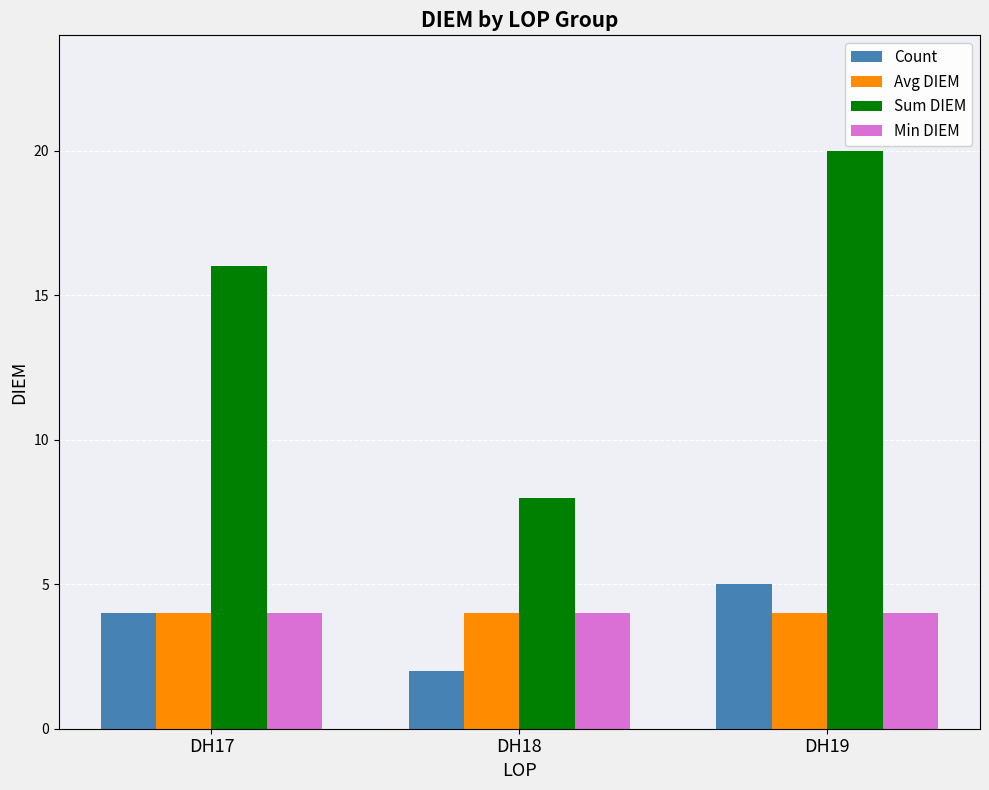

What is the difference between the highest and lowest values at DH17?

12